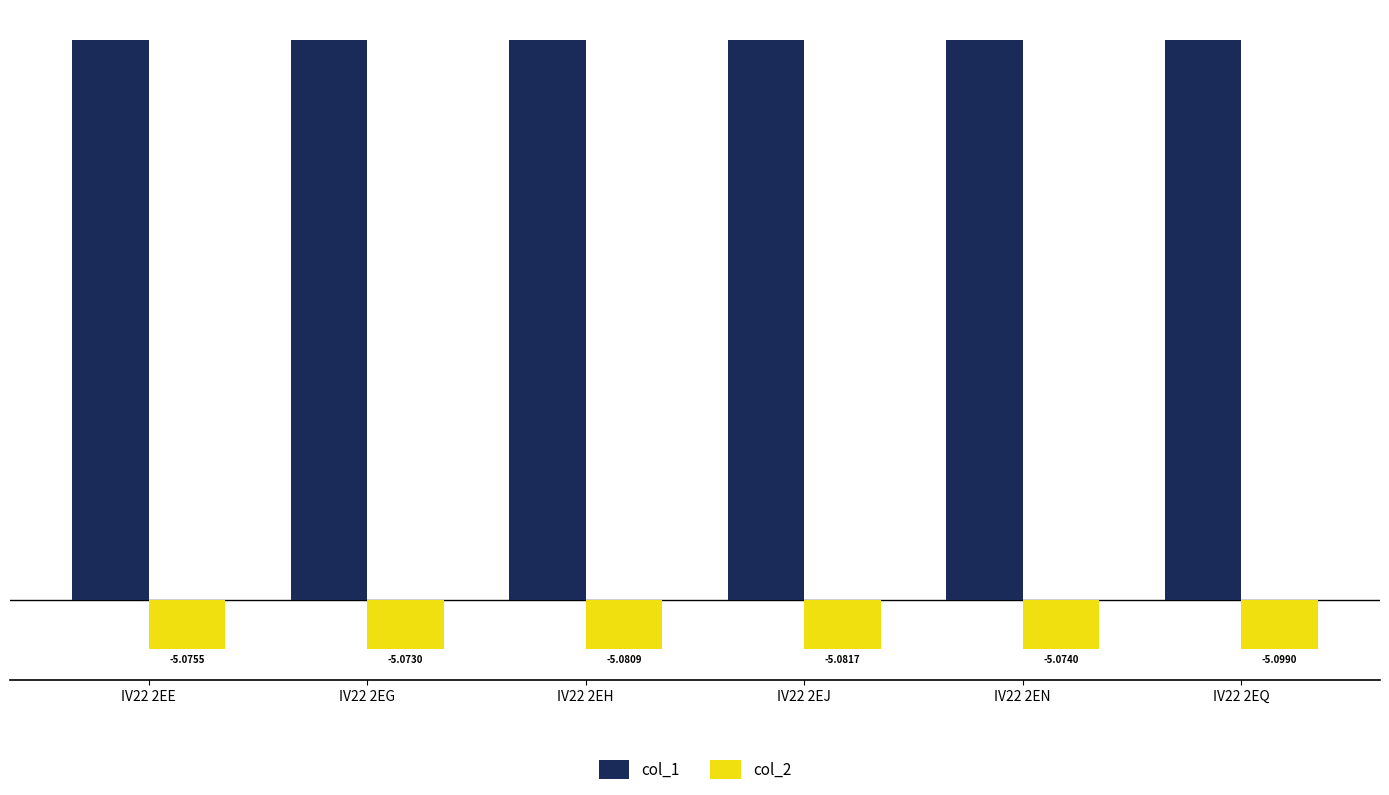

How many groups of bars are there?

6